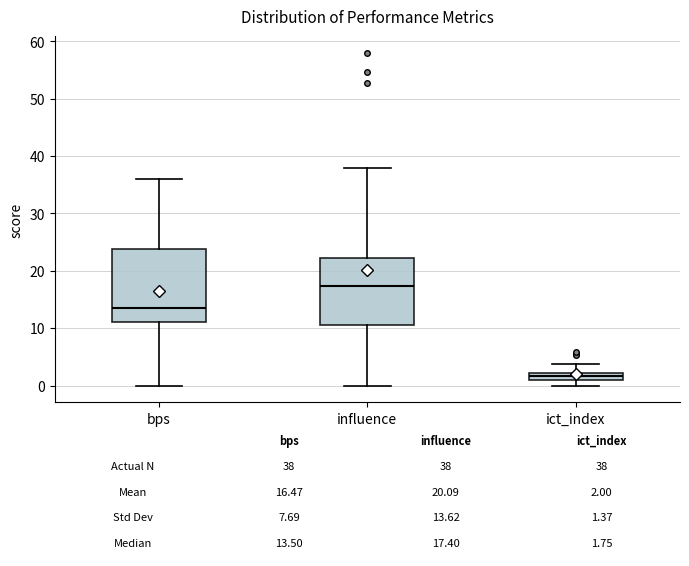

Which box is the tallest, from its lower edge to its upper edge?

bps